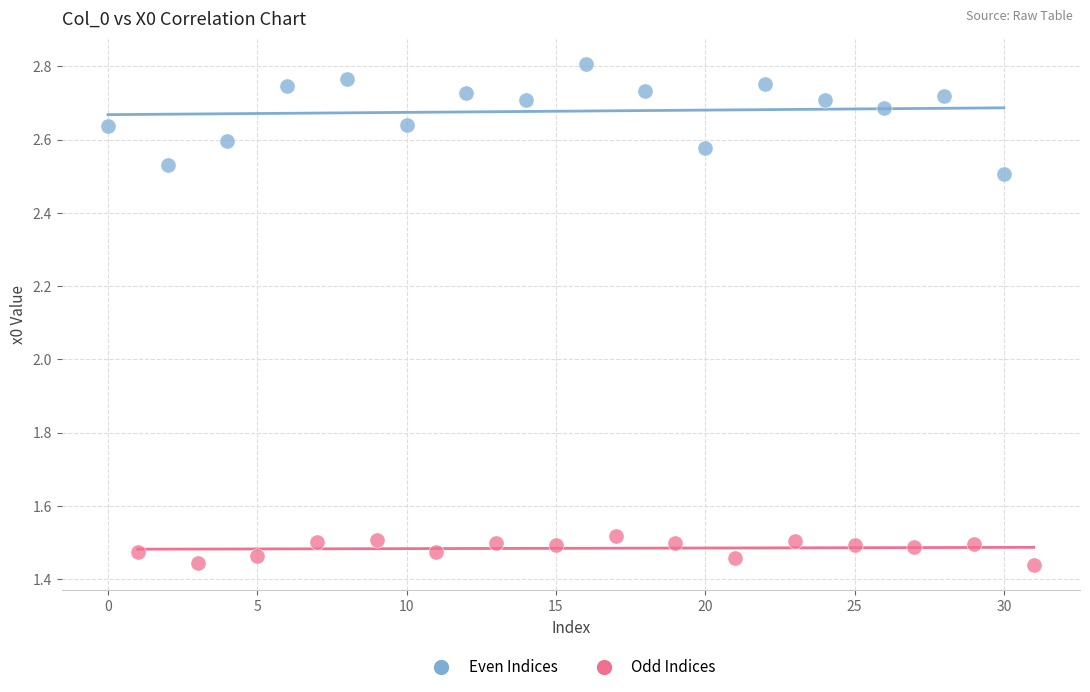

Which series has the widest spread of Y values?

Even Indices